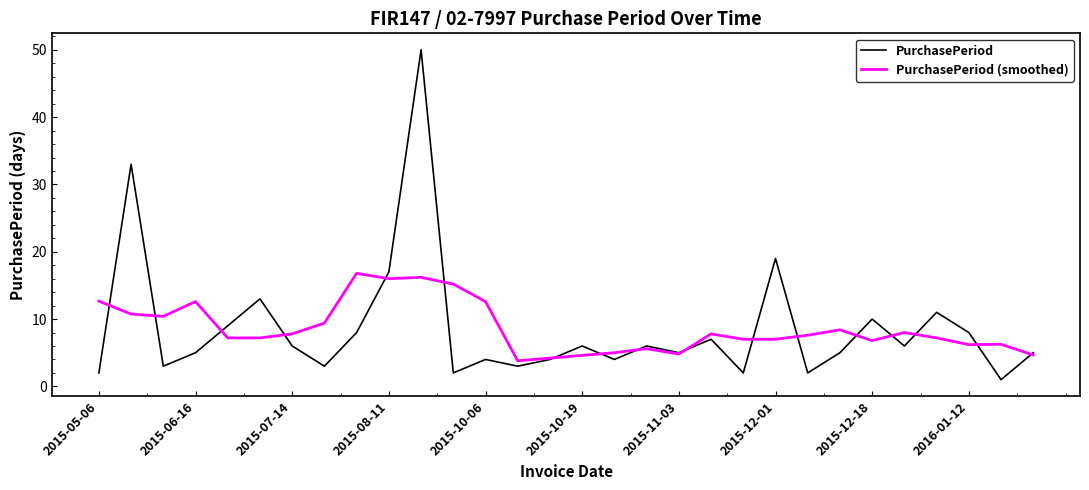

What is the maximum value shown in the chart?

50.0